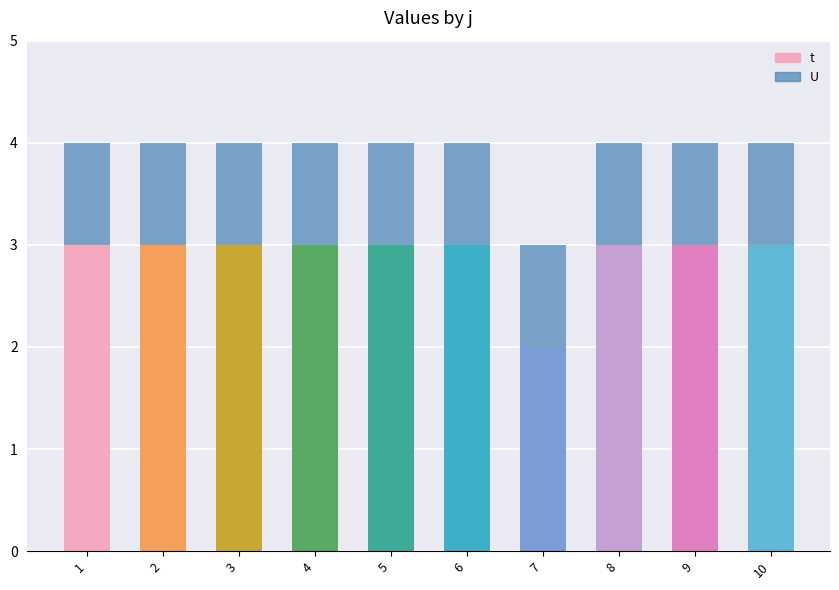

What is the sum of the t values at 6 and 5?

6